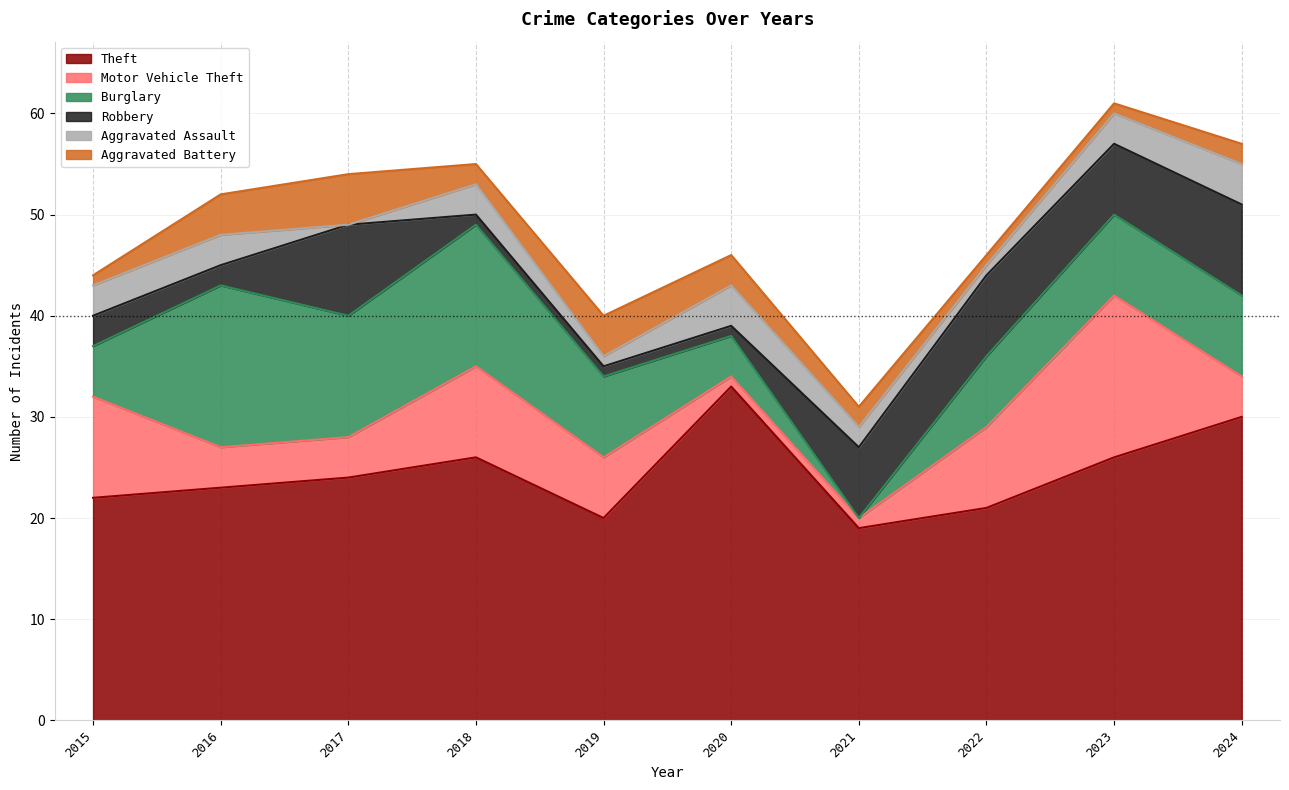

Reading right to left, transcribe all the data shown in this chart.

Theft: 2024=30	2023=26	2022=21	2021=19	2020=33	2019=20	2018=26	2017=24	2016=23	2015=22
Motor Vehicle Theft: 2024=4	2023=16	2022=8	2021=1	2020=1	2019=6	2018=9	2017=4	2016=4	2015=10
Burglary: 2024=8	2023=8	2022=7	2021=0	2020=4	2019=8	2018=14	2017=12	2016=16	2015=5
Robbery: 2024=9	2023=7	2022=8	2021=7	2020=1	2019=1	2018=1	2017=9	2016=2	2015=3
Aggravated Assault: 2024=4	2023=3	2022=1	2021=2	2020=4	2019=1	2018=3	2017=0	2016=3	2015=3
Aggravated Battery: 2024=2	2023=1	2022=1	2021=2	2020=3	2019=4	2018=2	2017=5	2016=4	2015=1